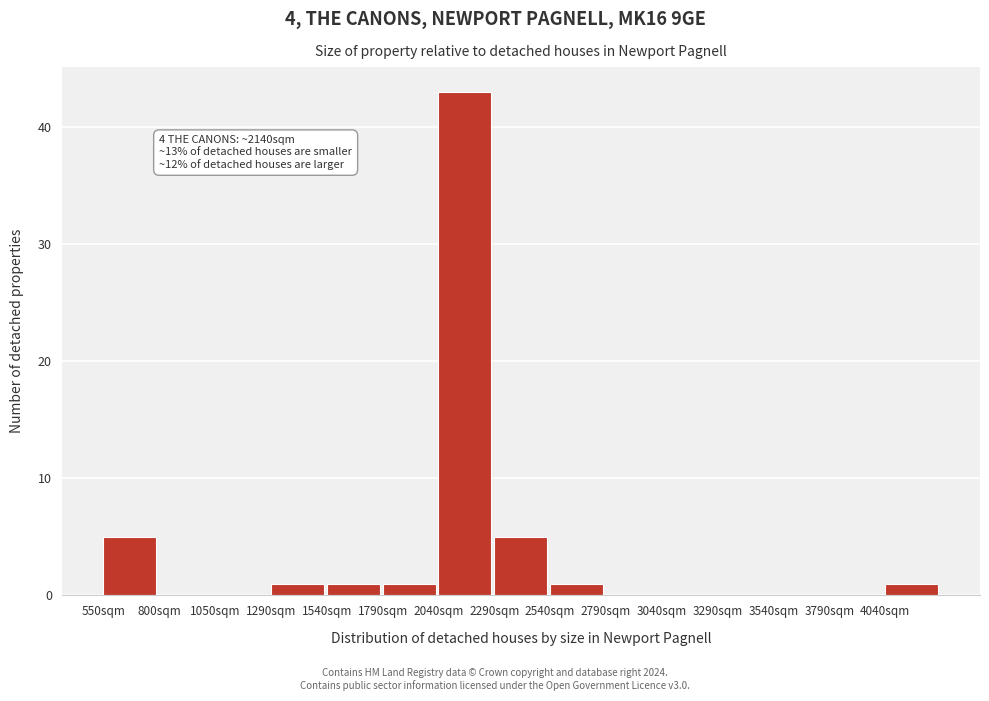

Over which range of the x-axis is the bar tallest?

2050 to 2300